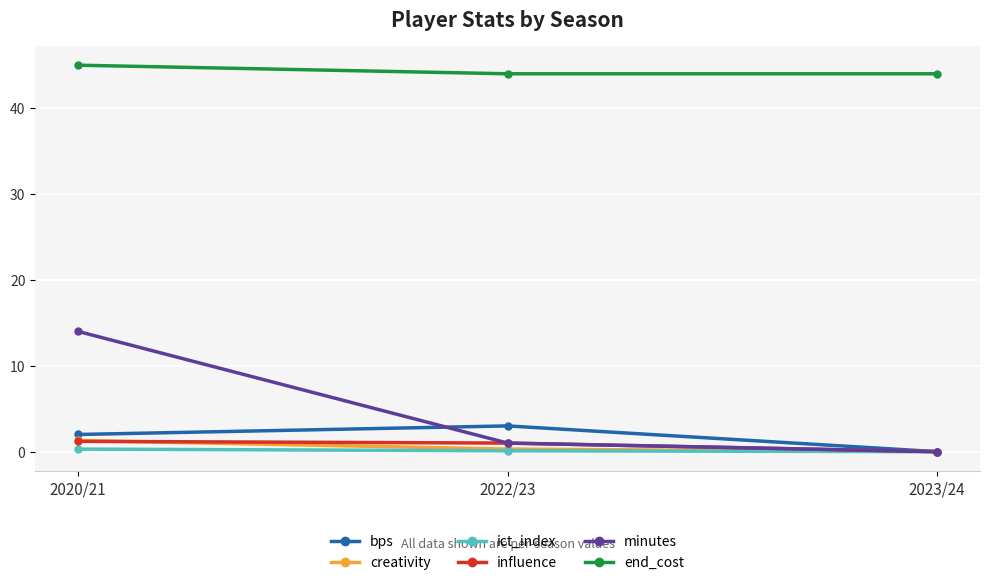

How many lines are shown in the chart?

6